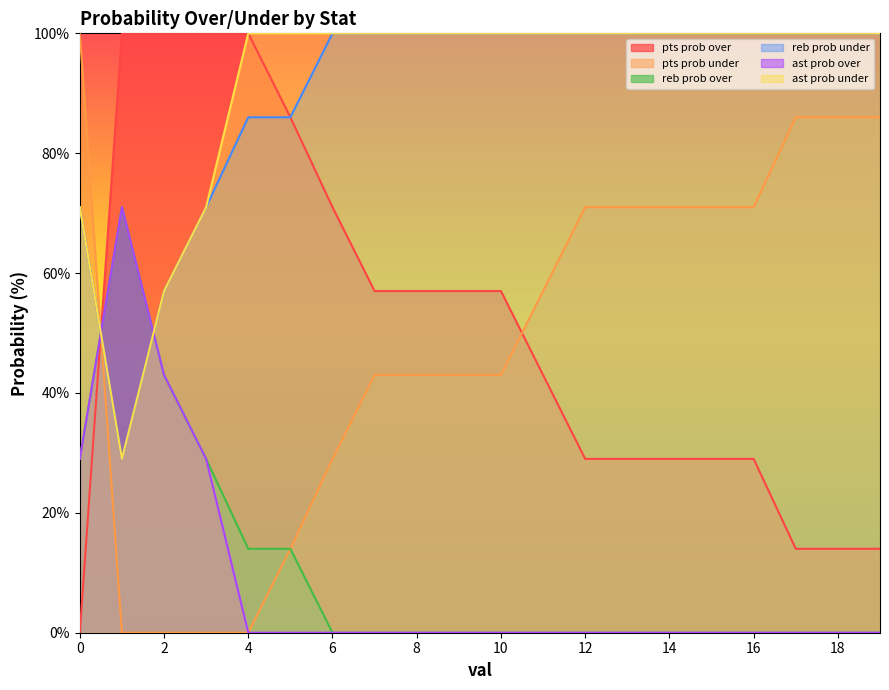

True or false: pts prob under has more than 2 points higher than both neighbors.

False